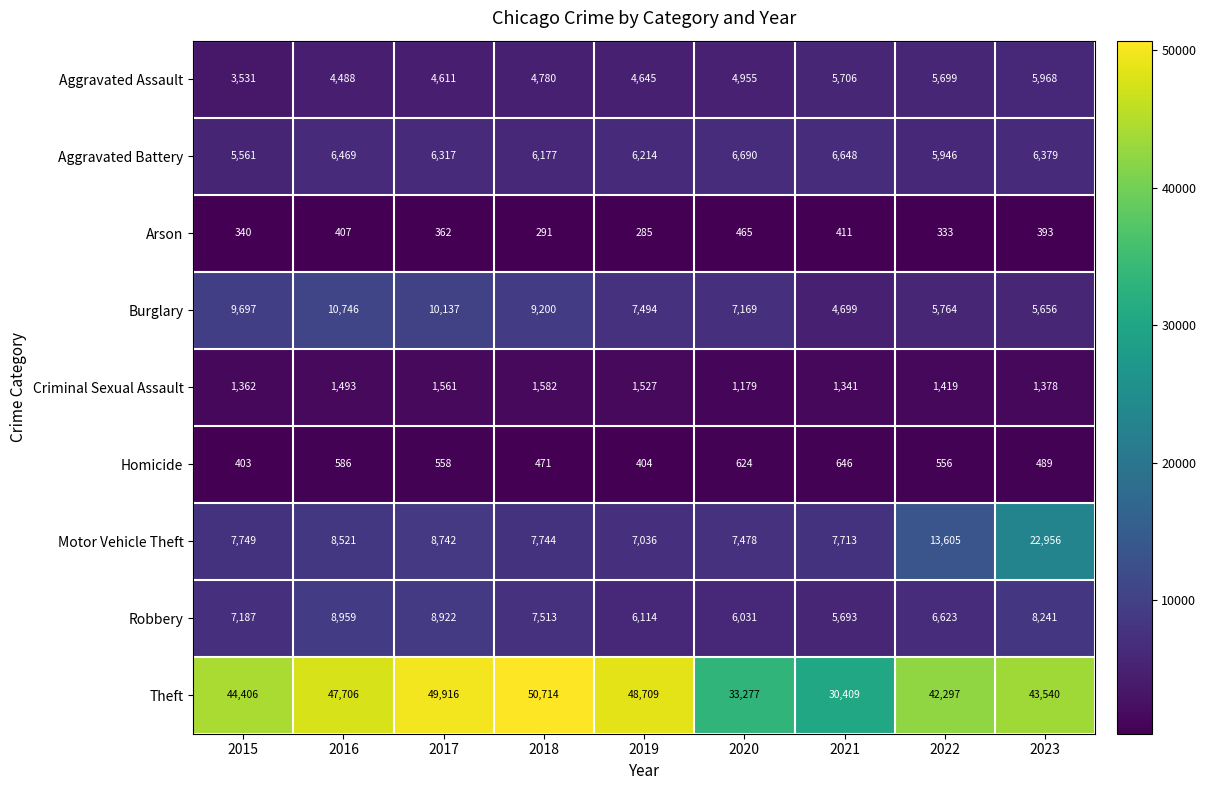

Where does the Aggravated Battery series first go above 6317?

2016